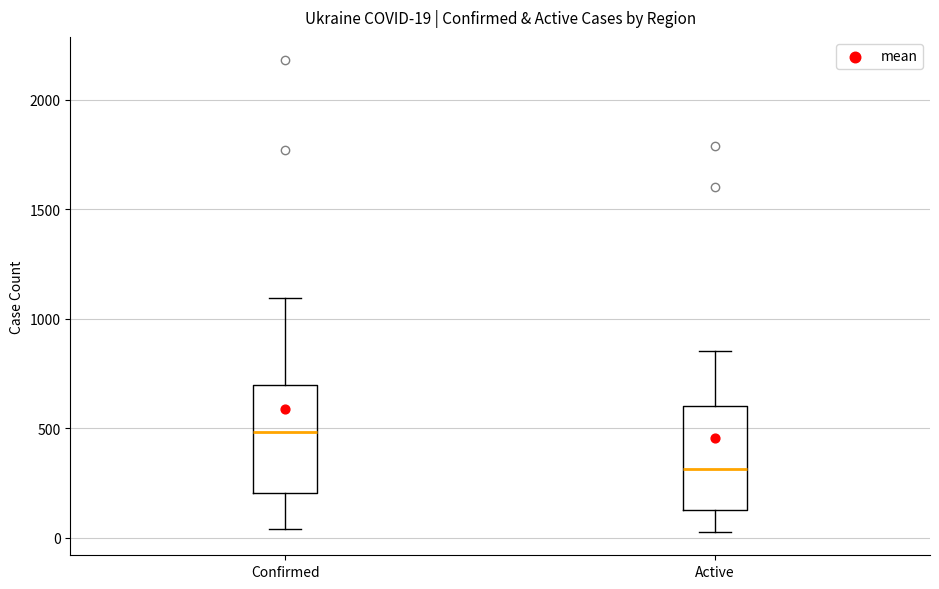

Which box's median line is the lowest?

Active